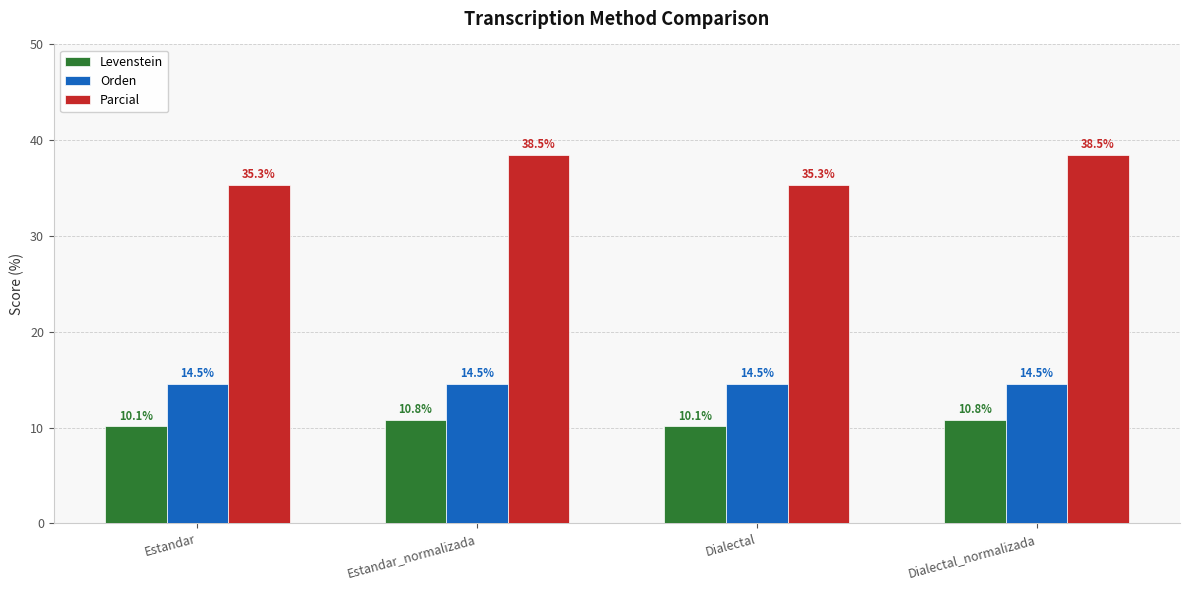

Is the value of Parcial at Dialectal greater than the value of Orden at Estandar?

Yes